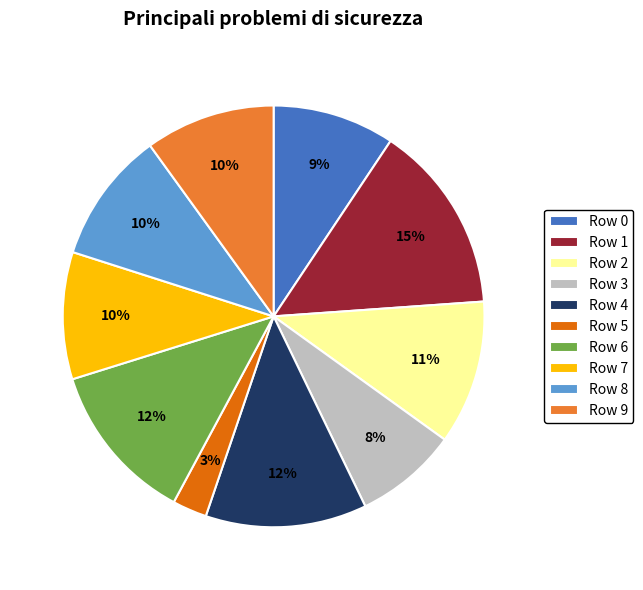

To the nearest percent, what percentage of the pie is Row 8?

10%